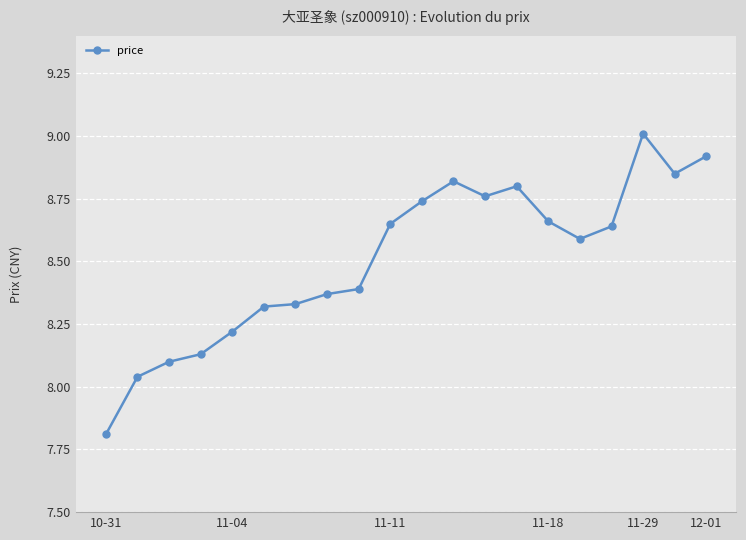

How many lines are shown in the chart?

1